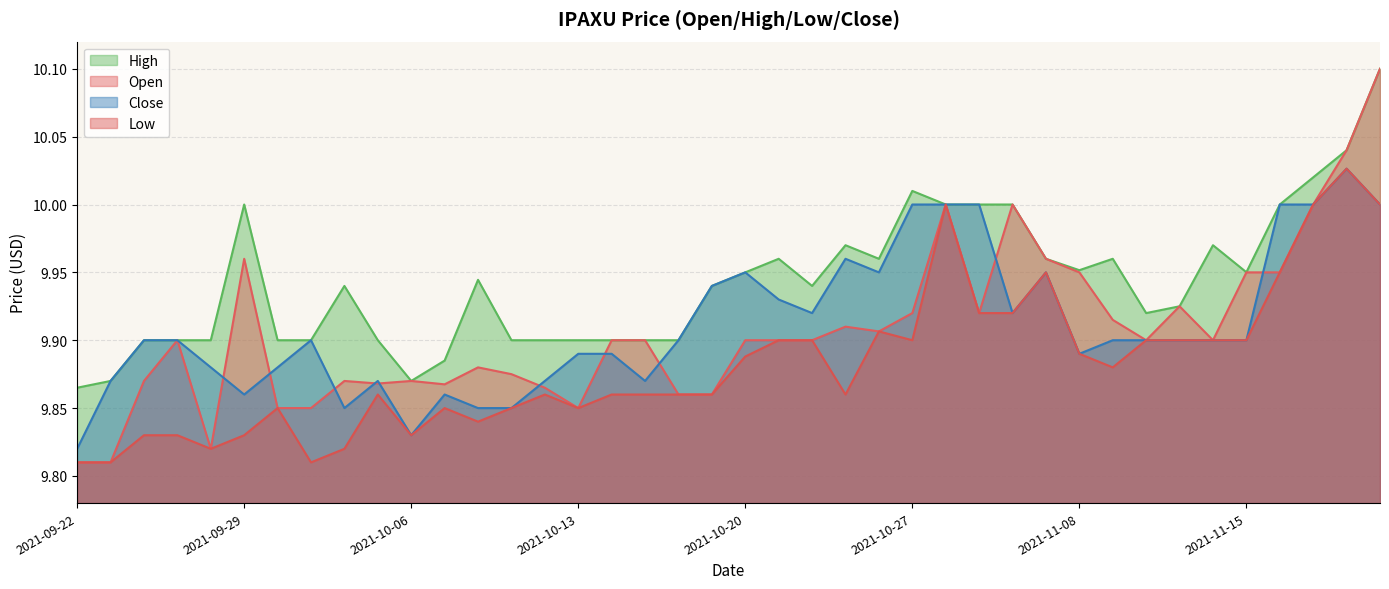

What are all the series names shown in the legend?

High, Open, Close, Low